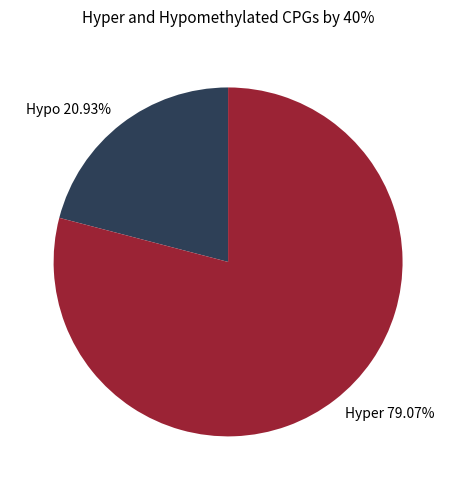

What is the ratio of the value at Hypo 20.93% to the value at Hyper 79.07%?

0.3